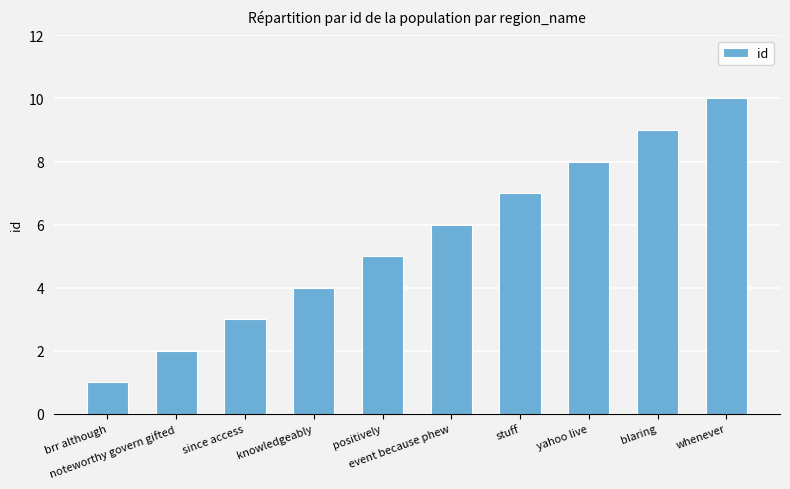

What is the label of the 4th bar from the left?

knowledgeably